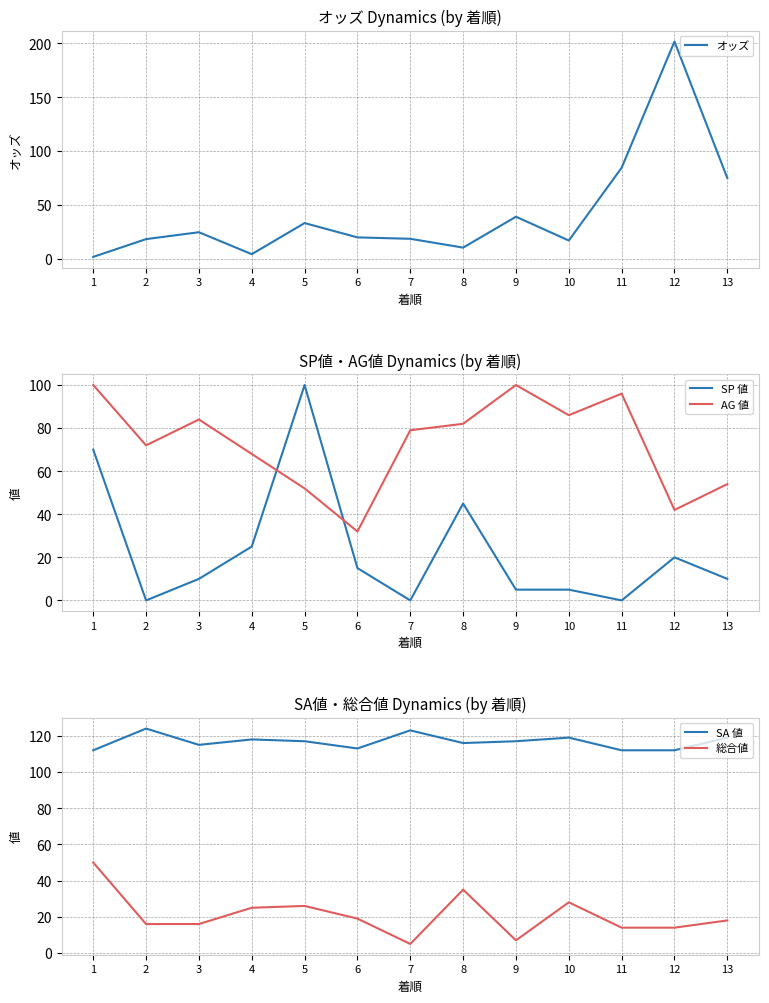

What is the average value of the SP 値 series?

23